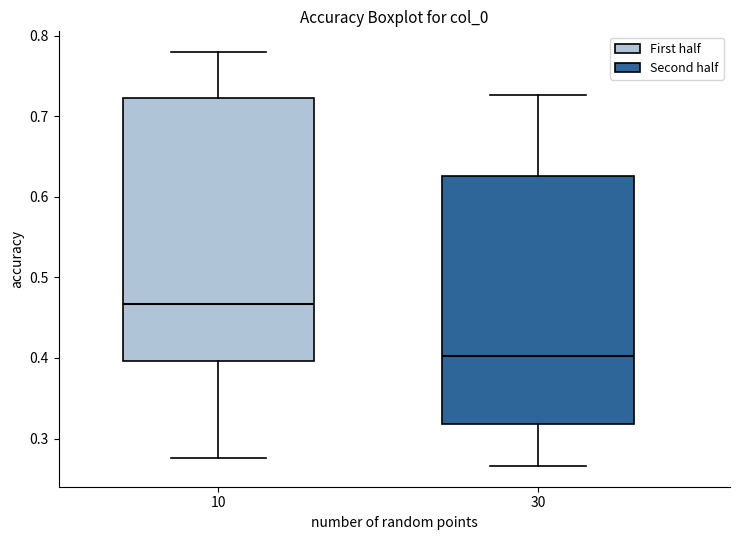

Which box has the lowest median line?

30